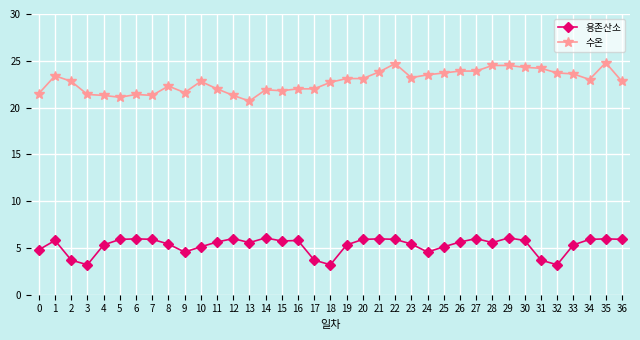

What is the spread (max minus min) of values at 26?

18.3